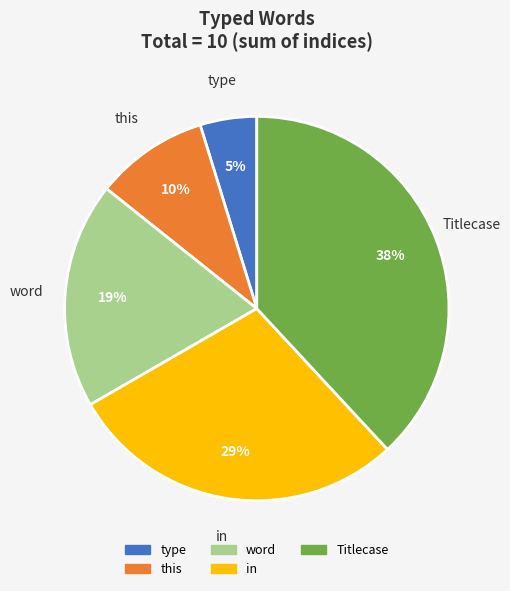

To the nearest percent, what percentage of the pie is word?

19%